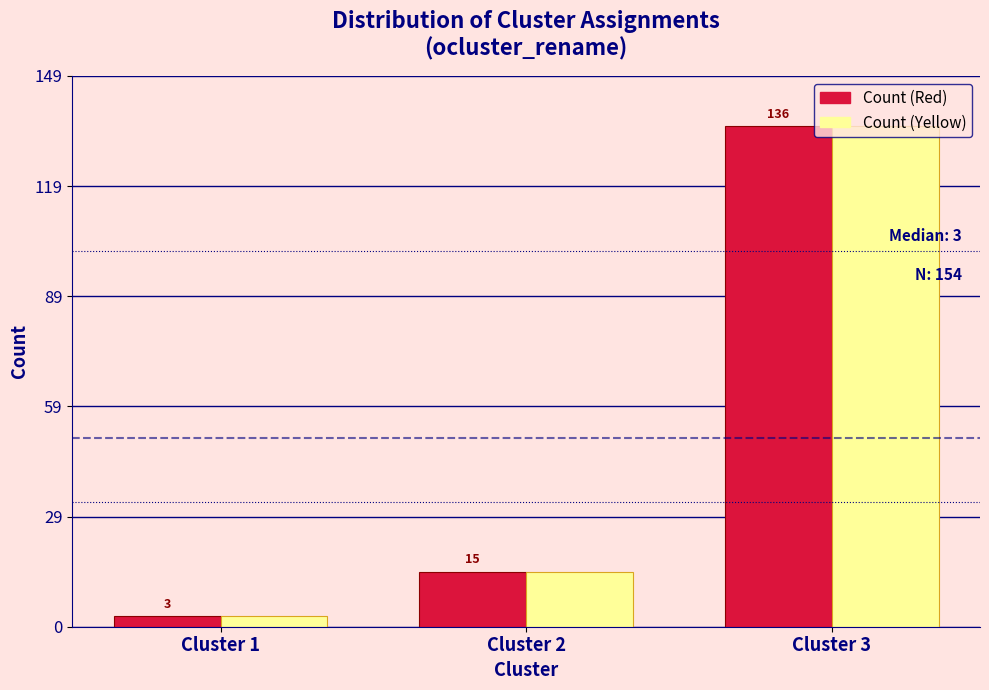

List the labels in order of Count (Yellow) value, largest first.

Cluster 3, Cluster 2, Cluster 1